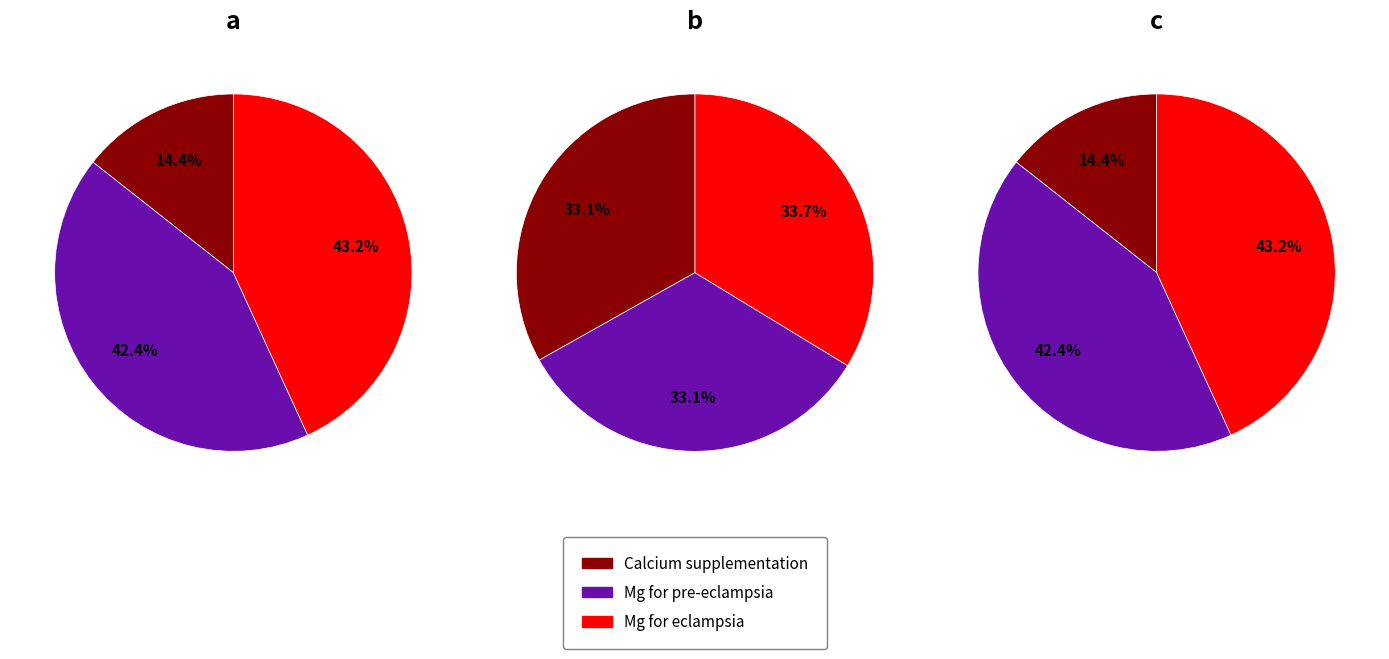

To the nearest percent, what percentage of the pie is Mg for pre-eclampsia?

42%